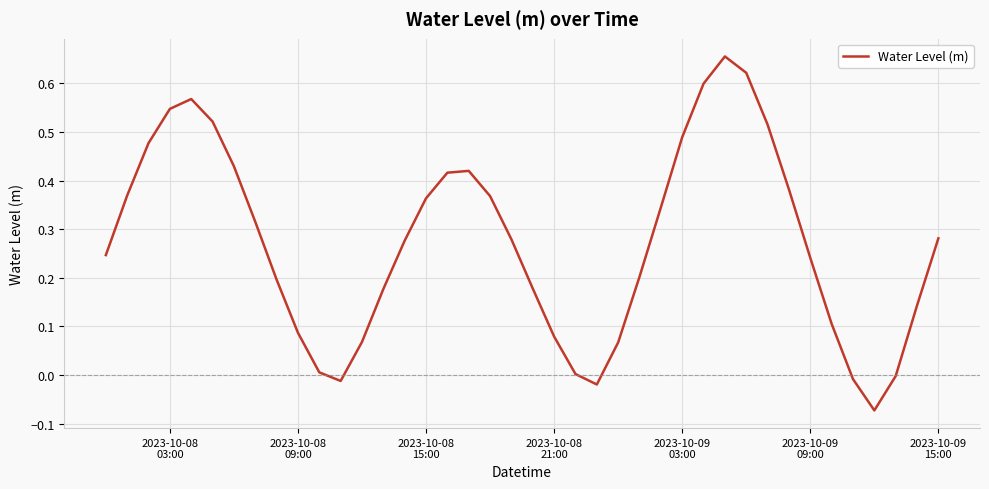

Reading left to right, list all the values displayed in this chart.

0.2	0.4	0.5	0.5	0.6	0.5	0.4	0.3	0.2	0.1	0.0	-0.0	0.1	0.2	0.3	0.4	0.4	0.4	0.4	0.3	0.2	0.1	0.0	-0.0	0.1	0.2	0.3	0.5	0.6	0.7	0.6	0.5	0.4	0.2	0.1	-0.0	-0.1	-0.0	0.1	0.3